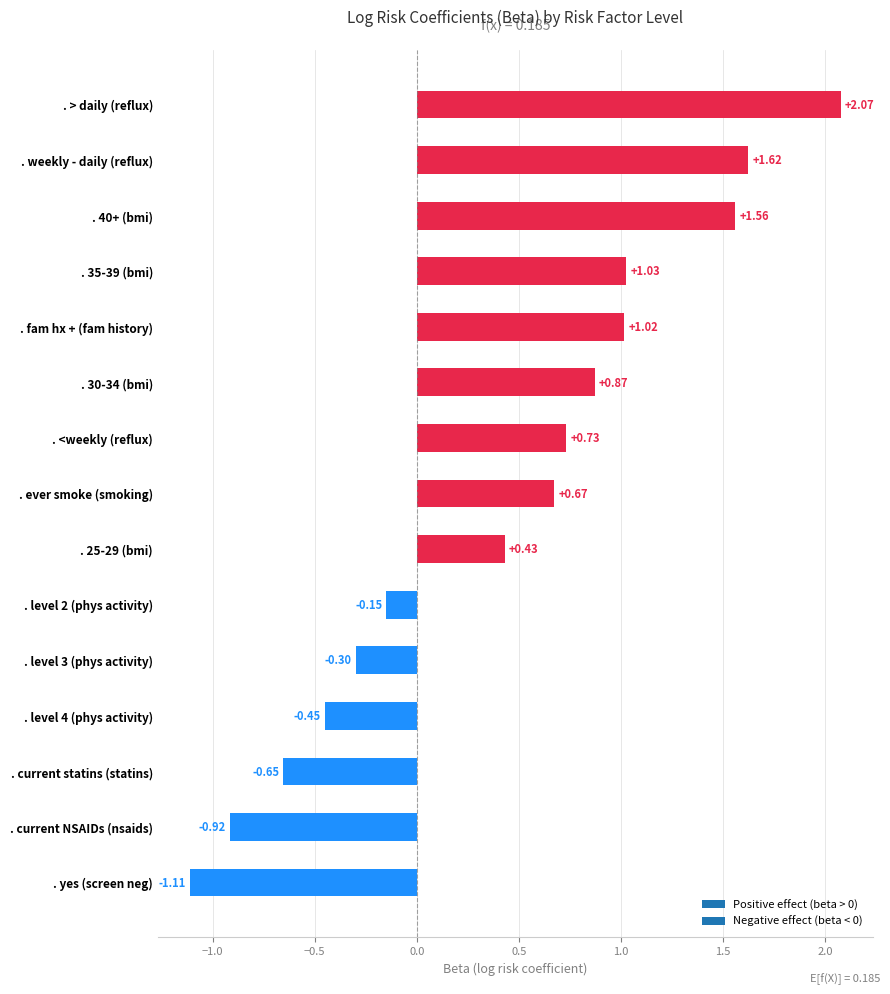

What is the change in value from . yes (screen neg) to . level 2 (phys activity)?

+1.0